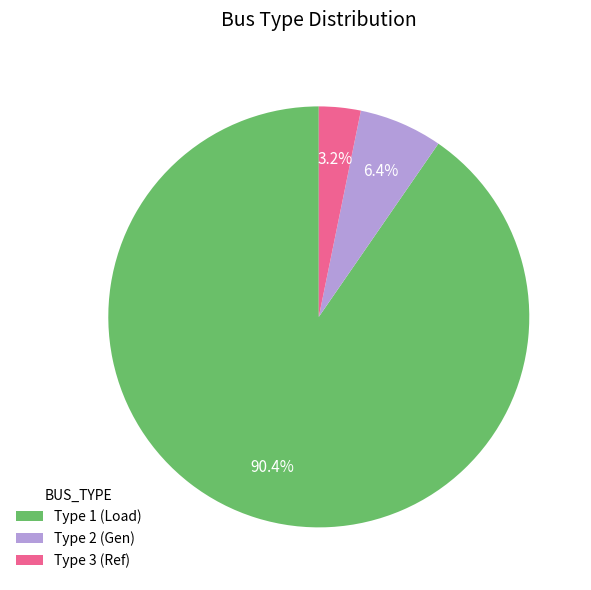

Rank the categories by value from highest to lowest.

Type 1 (Load), Type 2 (Gen), Type 3 (Ref)